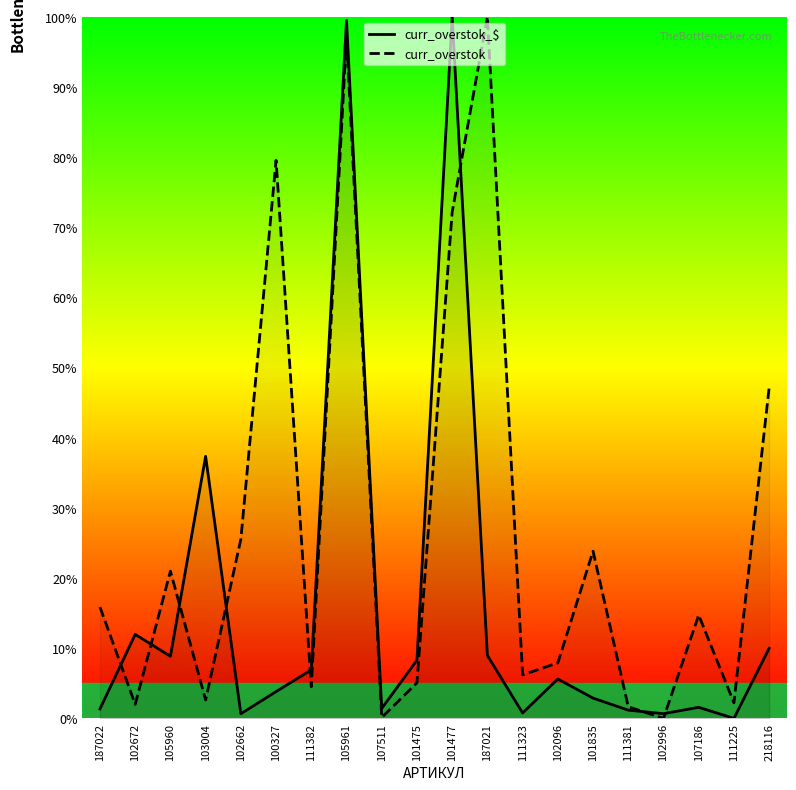

What position from the right is 111381?

5